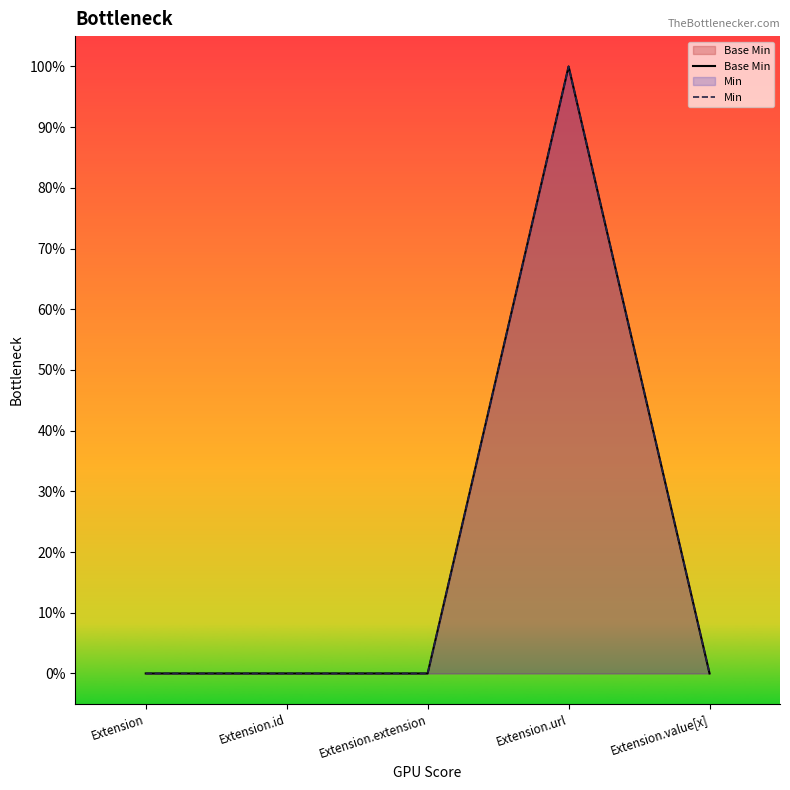

True or false: Base Min and Min intersect in this chart.

False